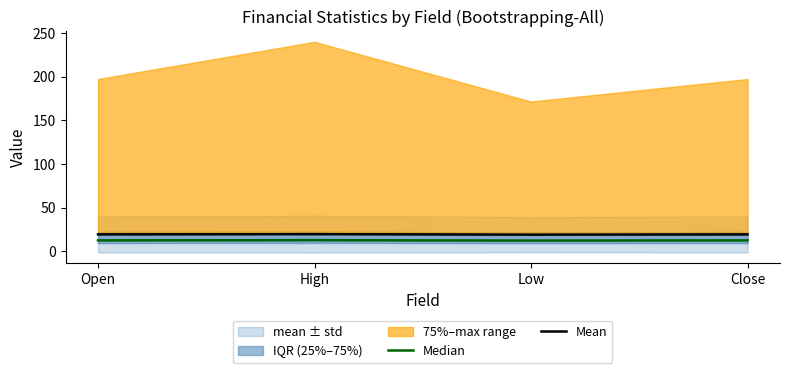

List the series in order of their overall mean, lowest first.

Median, Mean